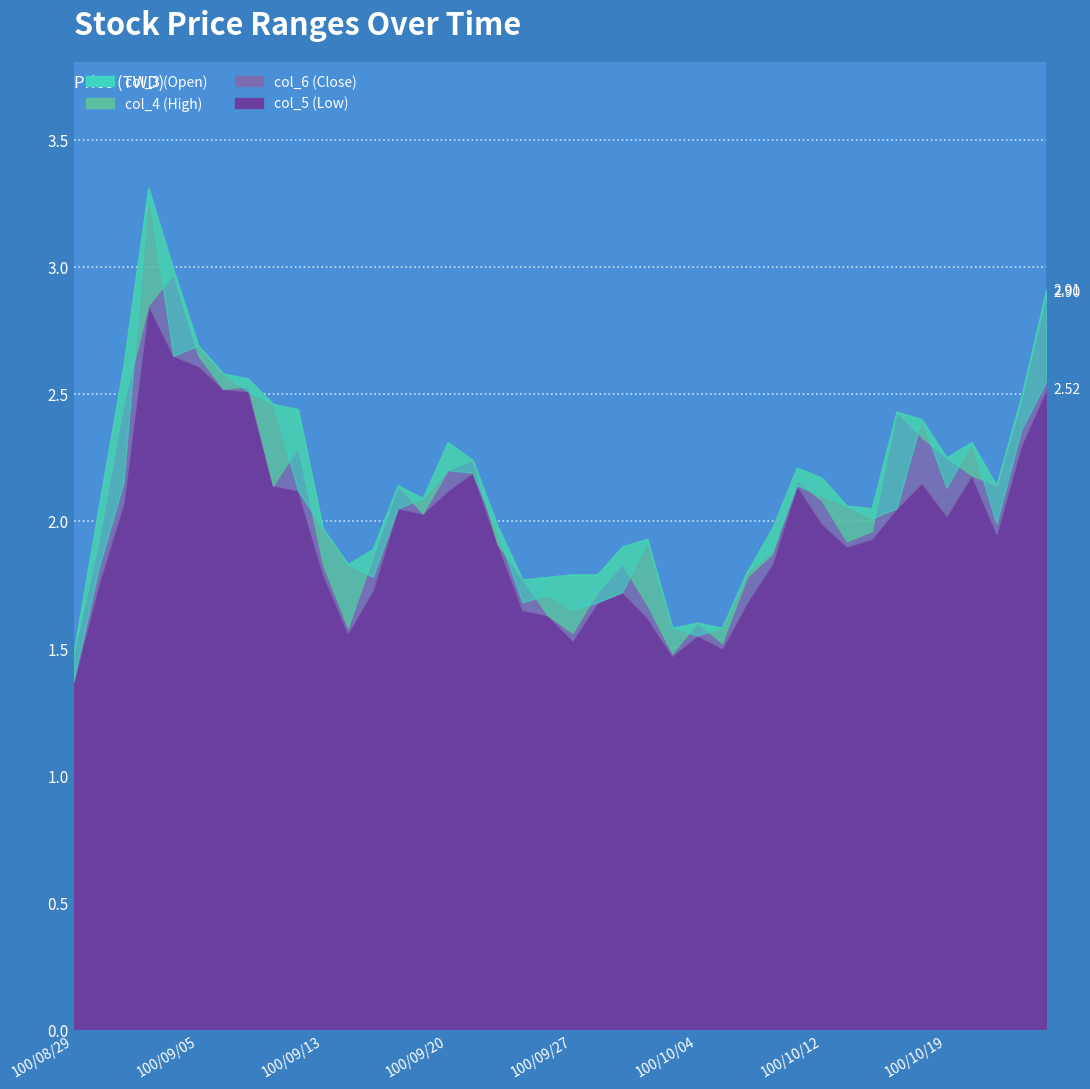

The value of col_4 (High) at 100/10/17 is 2.4. True or false?

True